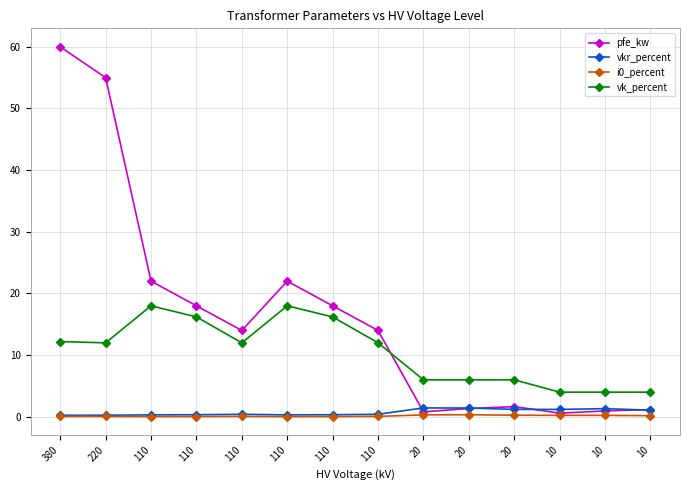

How many series are shown in this chart?

4